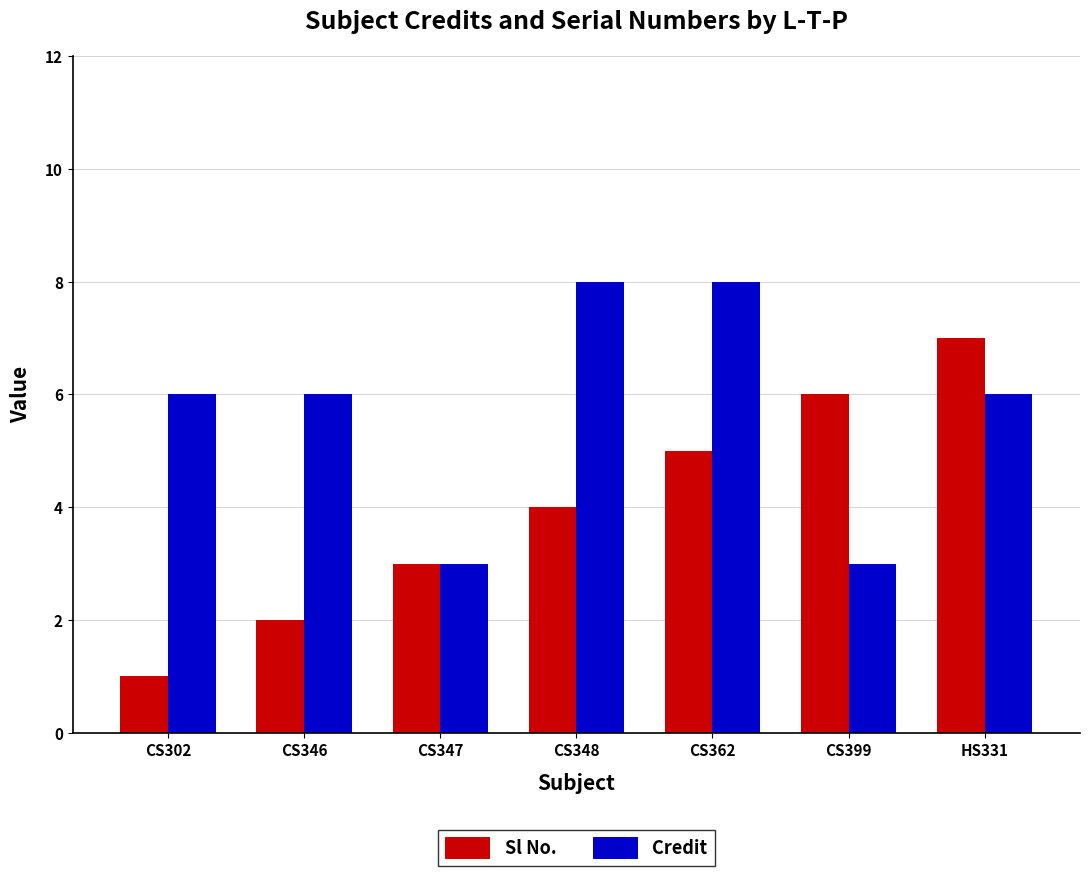

Which series has the widest spread of values?

Sl No.